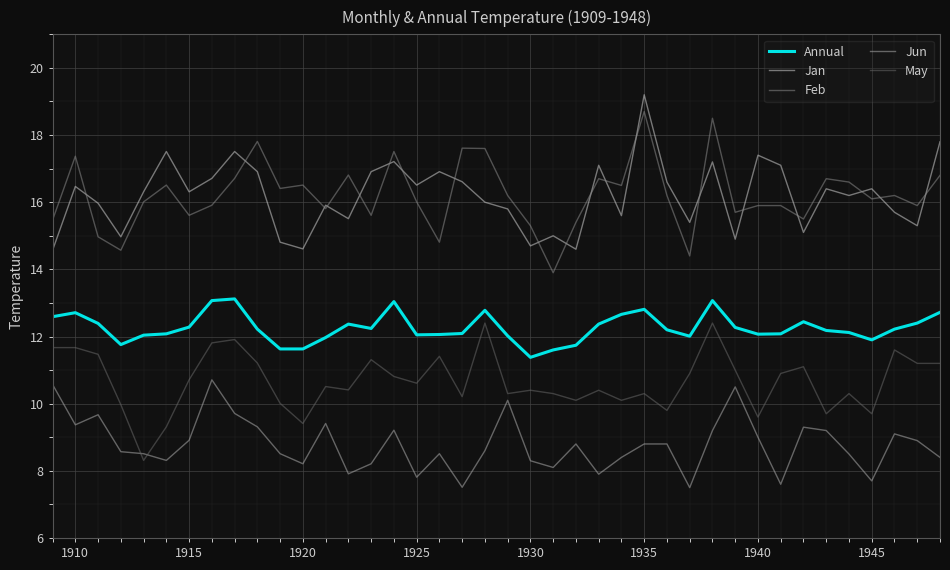

True or false: Jun and Annual cross at least once.

False